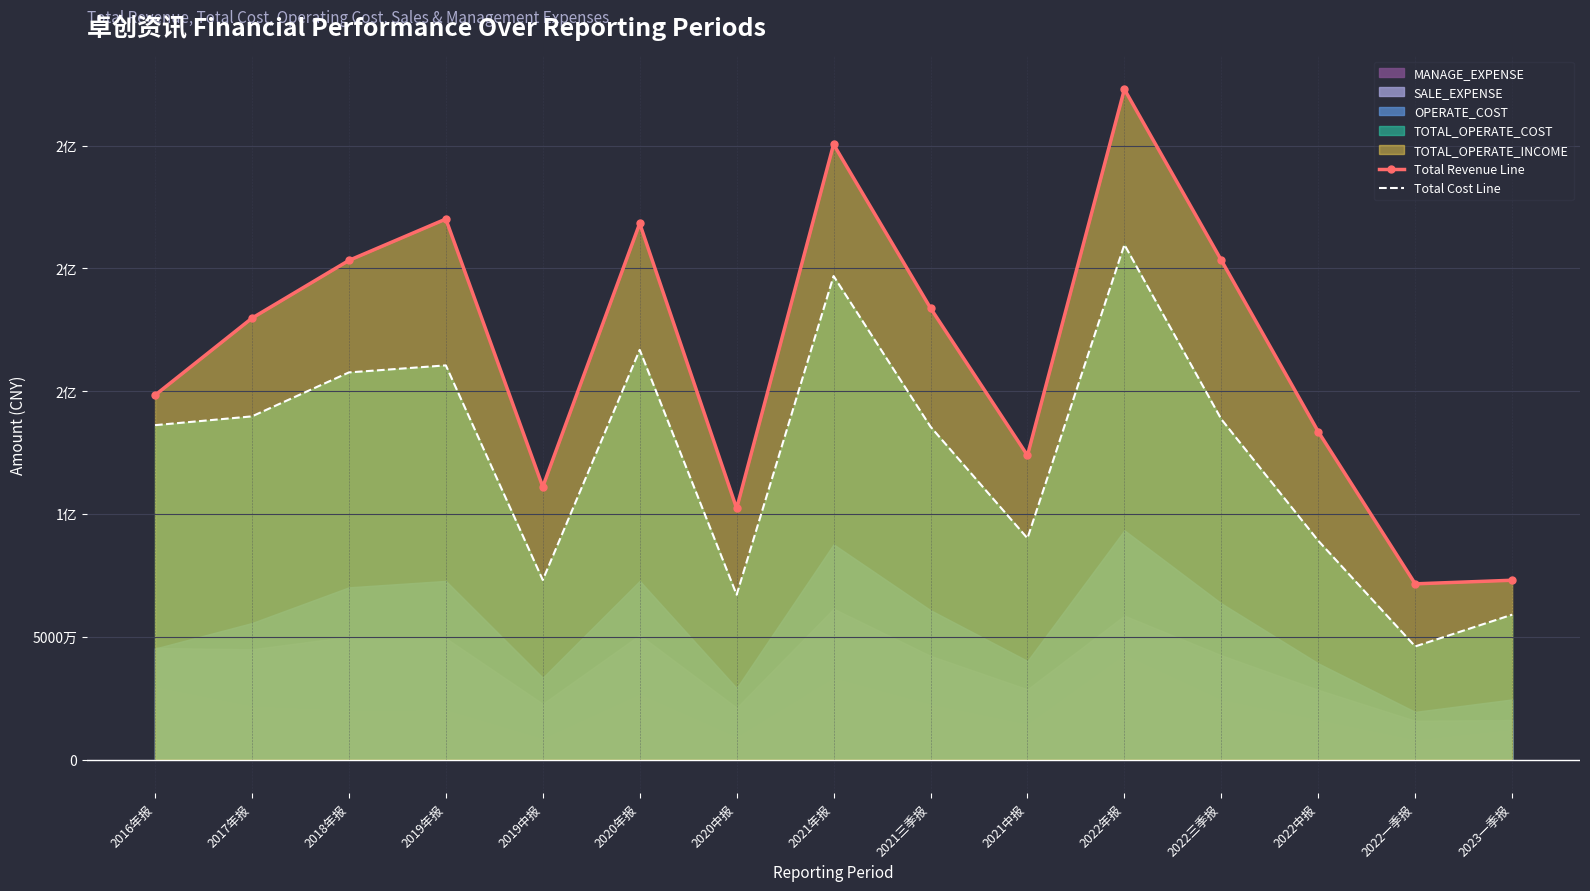

Between 2019年报 and 2021中报, which is larger?

2019年报